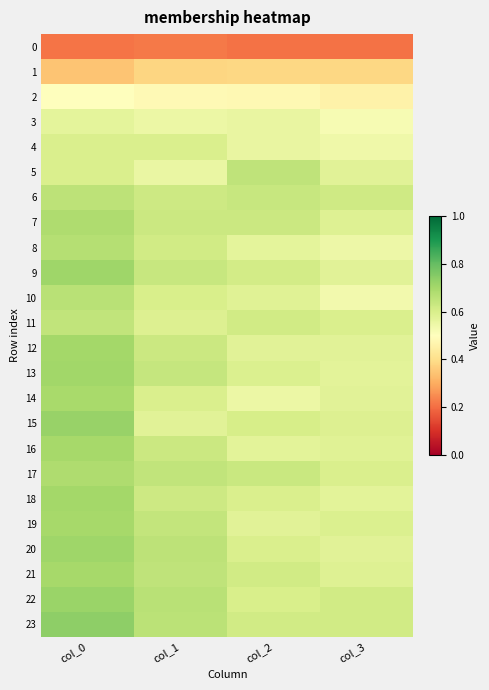

Between col_1 and col_0, which is larger?

col_1